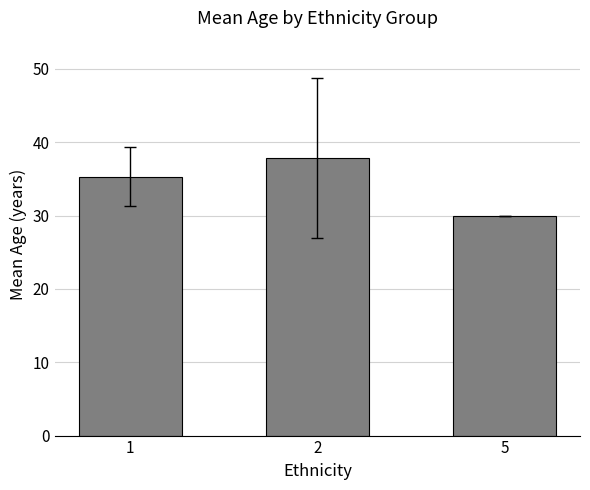

How many data points are less than 35?

1